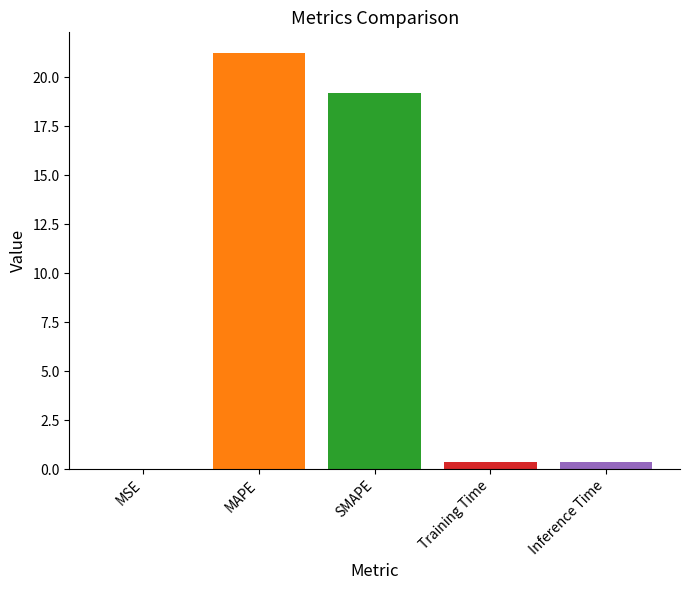

What is the average value?

8.2